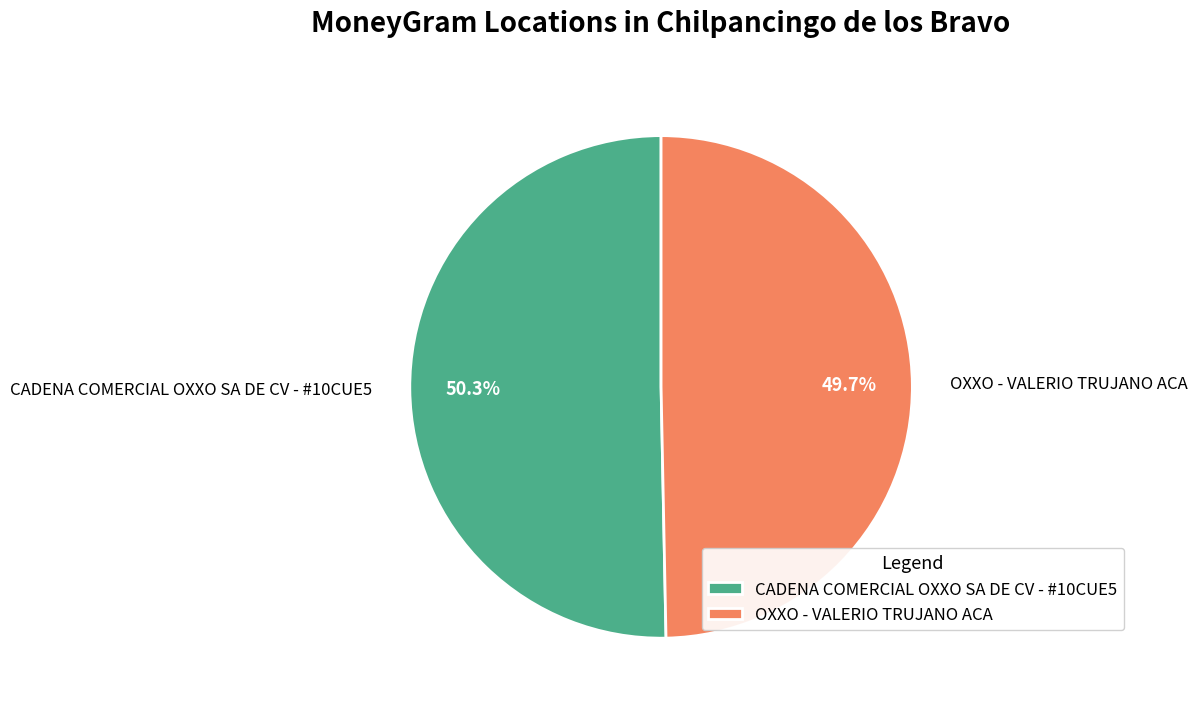

To the nearest percent, what is the average slice percentage?

50%